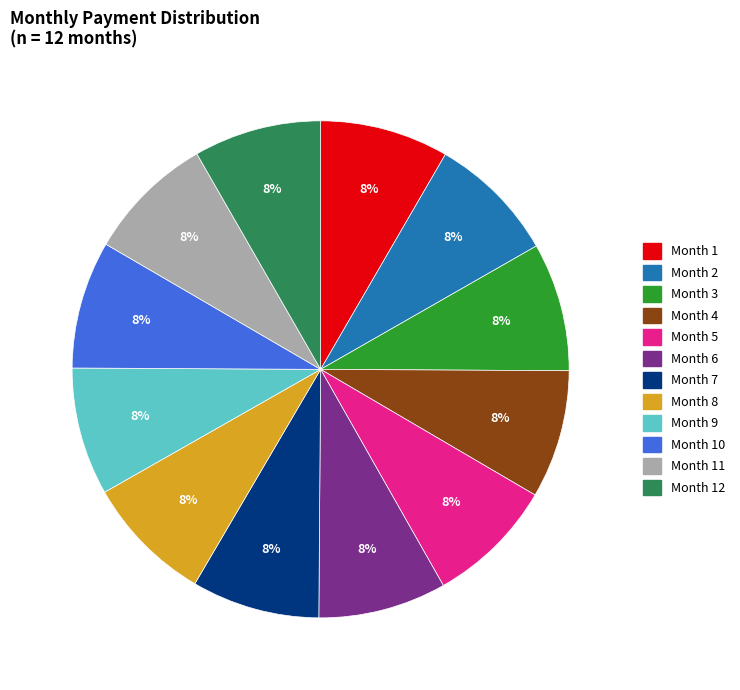

Is there any slice that represents more than half of the pie?

No